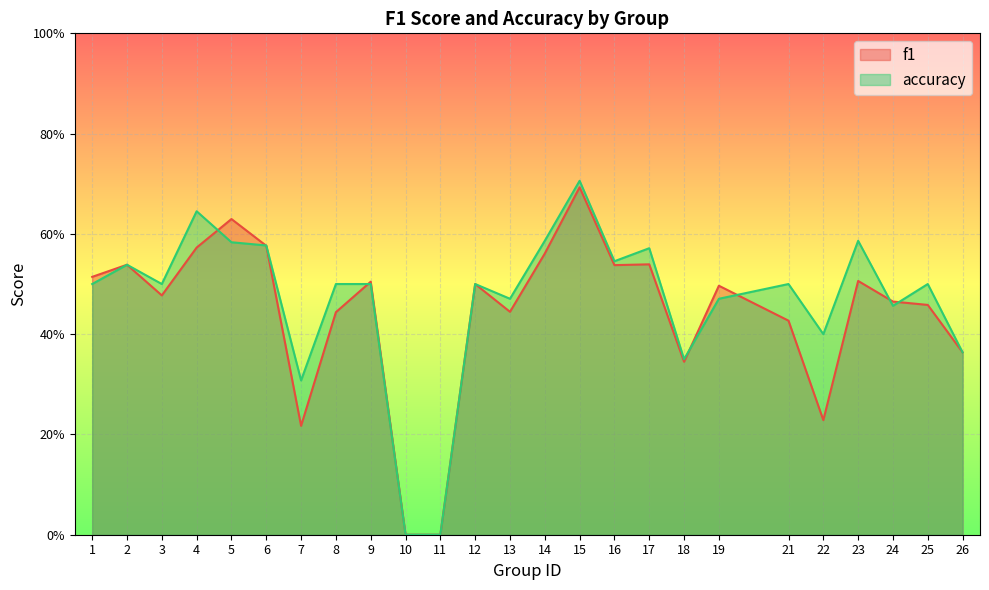

What is the highest value of the f1 series?

0.7